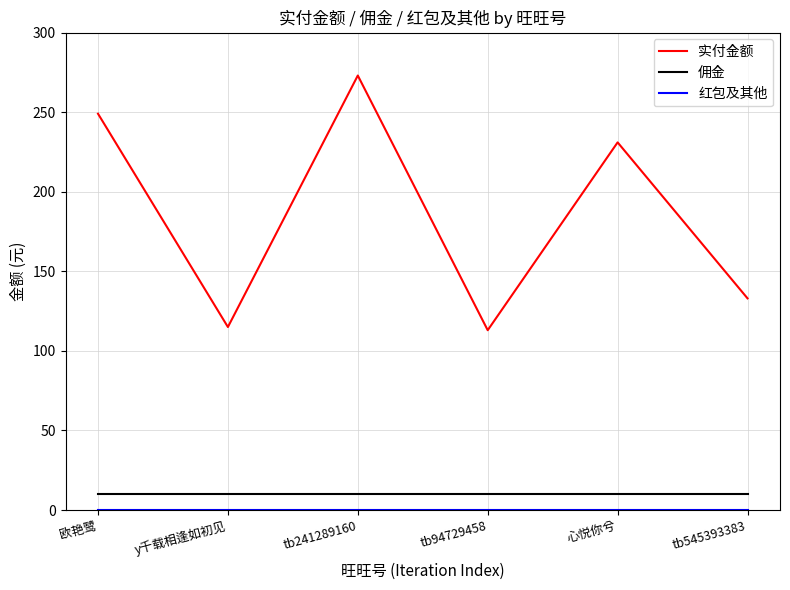

What is the difference between the highest and lowest values at tb241289160?

273